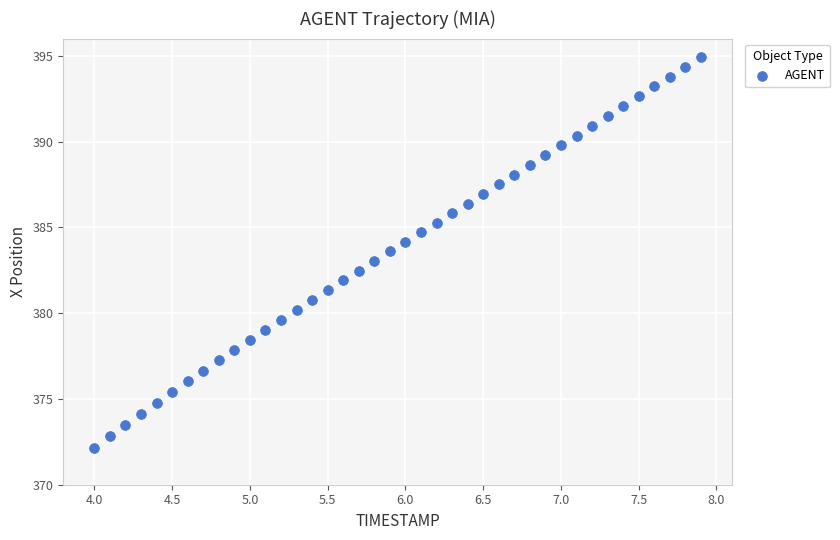

What is the range of Y values (max minus min)?

22.8